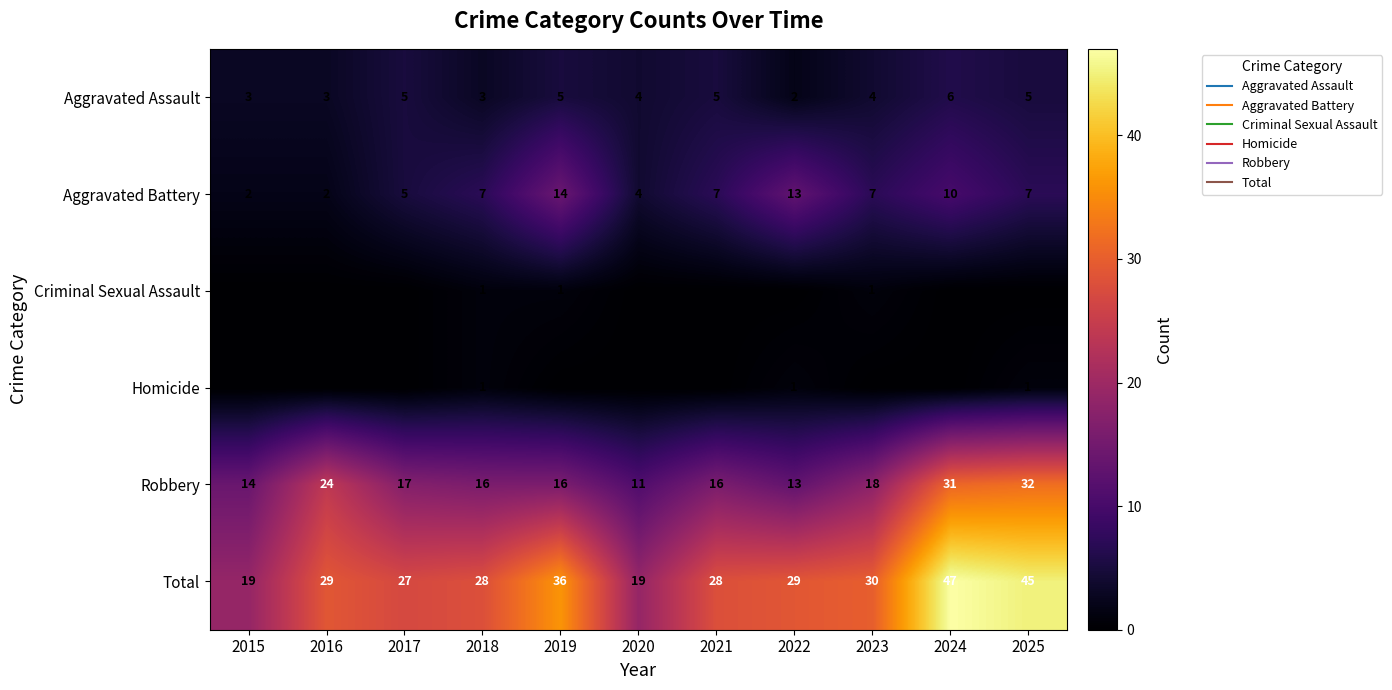

What is the sum of the Homicide values at 2025 and 2022?

2